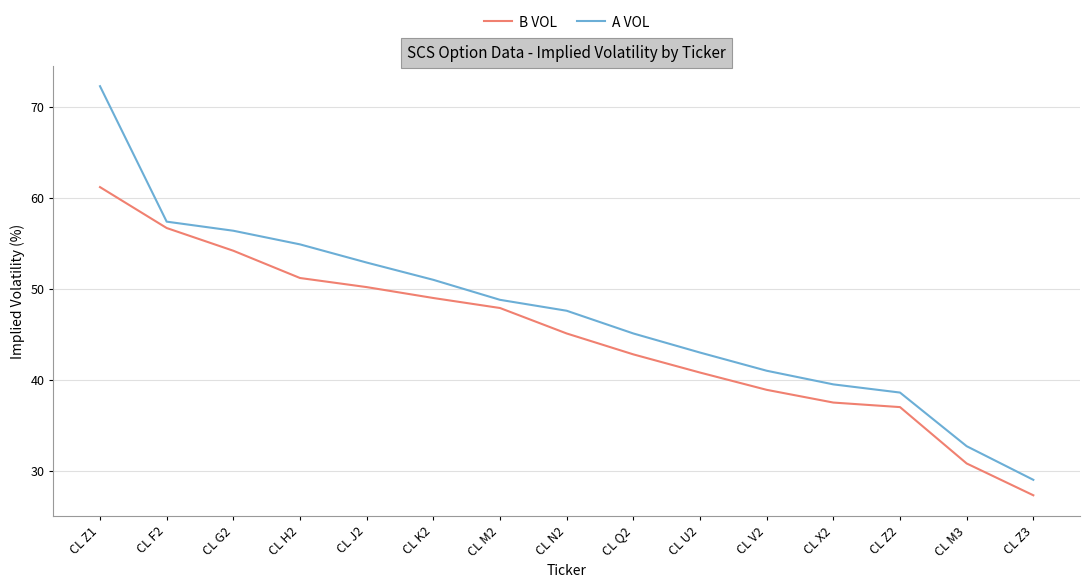

How many values in the A VOL series exceed 47?

8